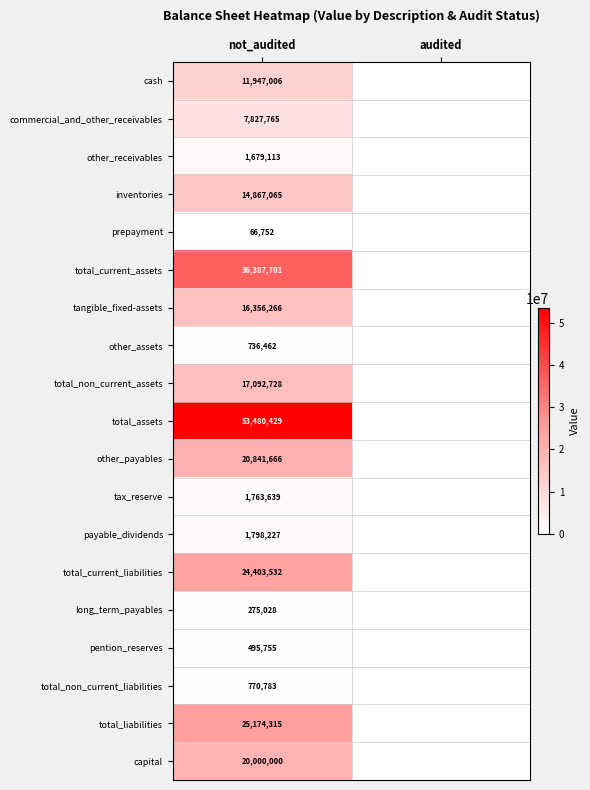

At not_audited, list the series in order from smallest to largest.

prepayment, long_term_payables, pention_reserves, other_assets, total_non_current_liabilities, other_receivables, tax_reserve, payable_dividends, commercial_and_other_receivables, cash, inventories, tangible_fixed-assets, total_non_current_assets, capital, other_payables, total_current_liabilities, total_liabilities, total_current_assets, total_assets